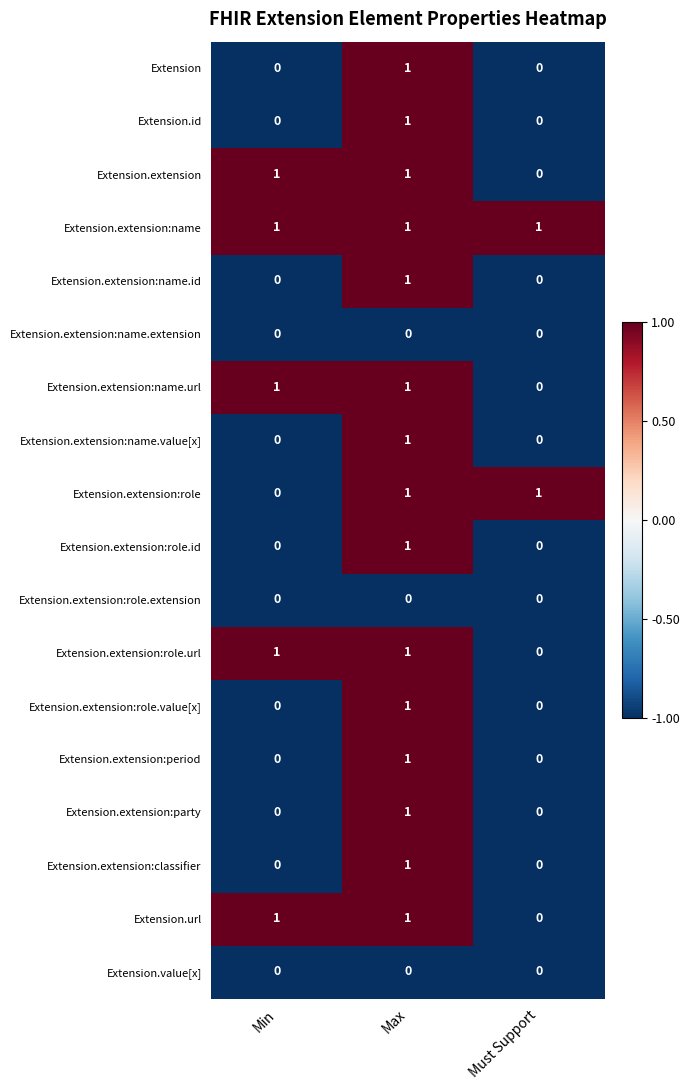

The value of Extension.url at Must Support is 0. True or false?

True